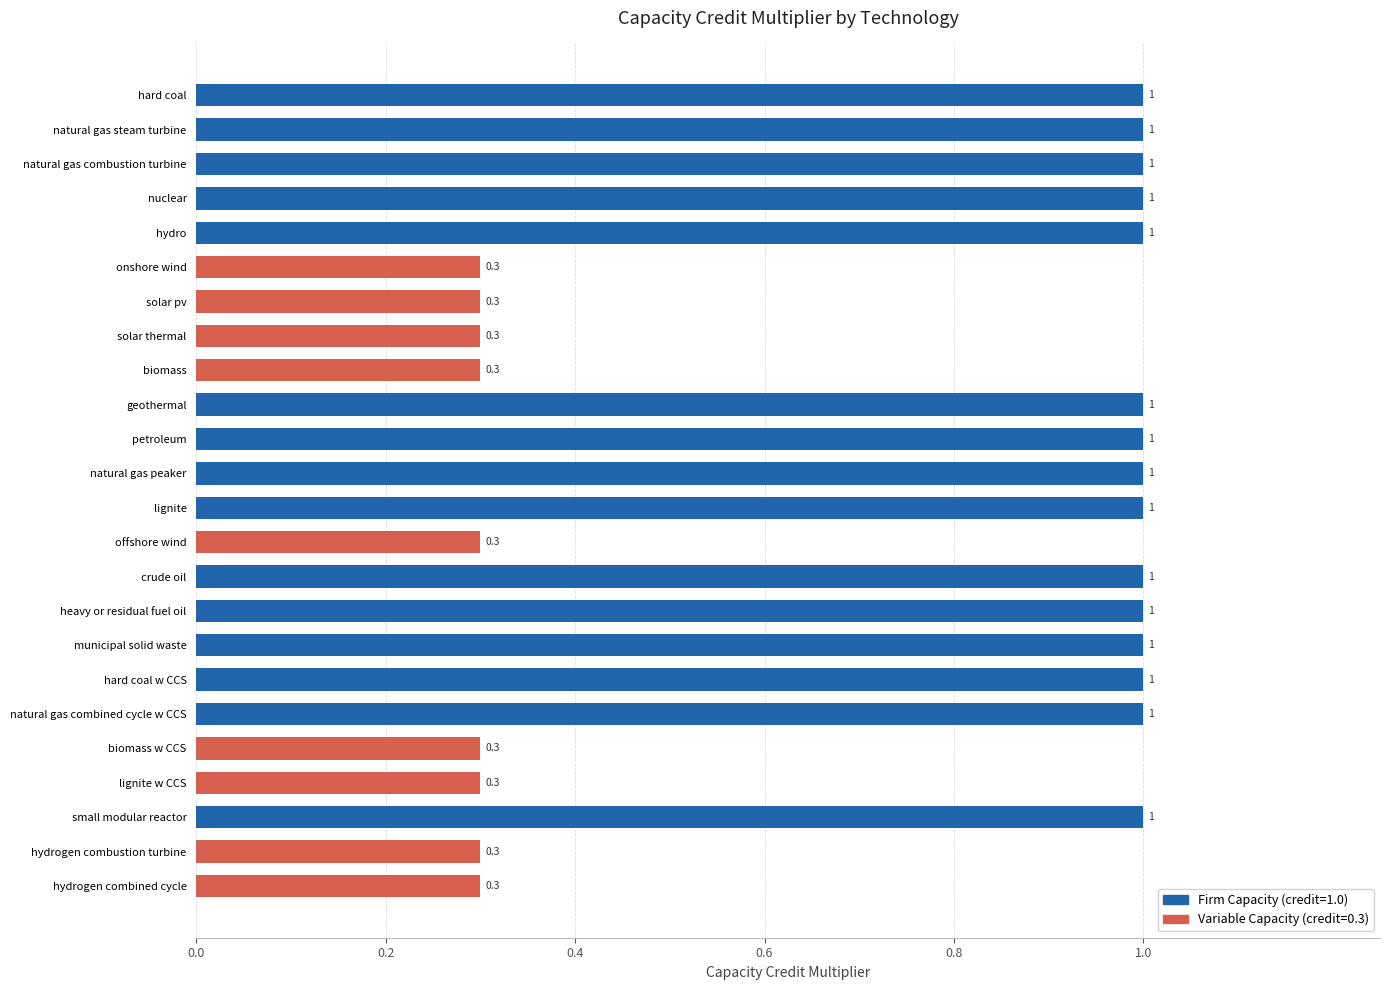

Count the number of categories in the chart.

24